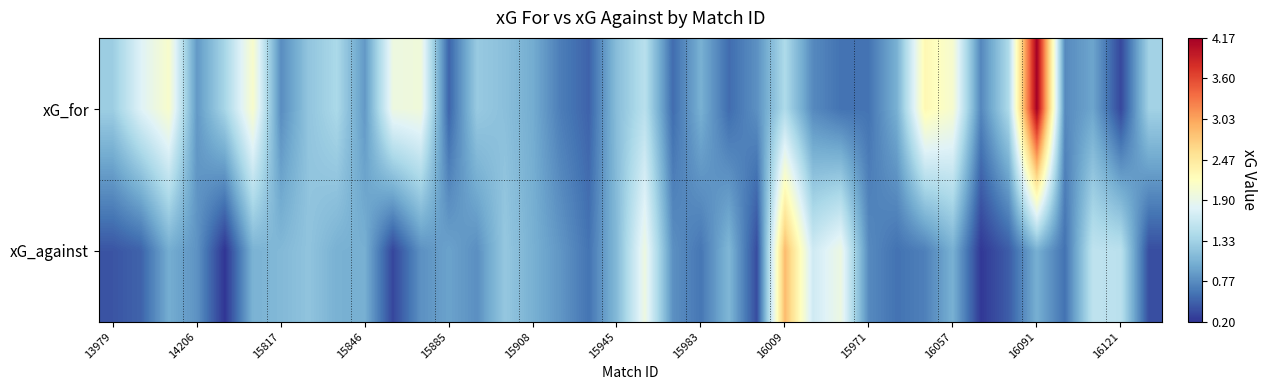

Which series has the largest total across all categories?

xG_for